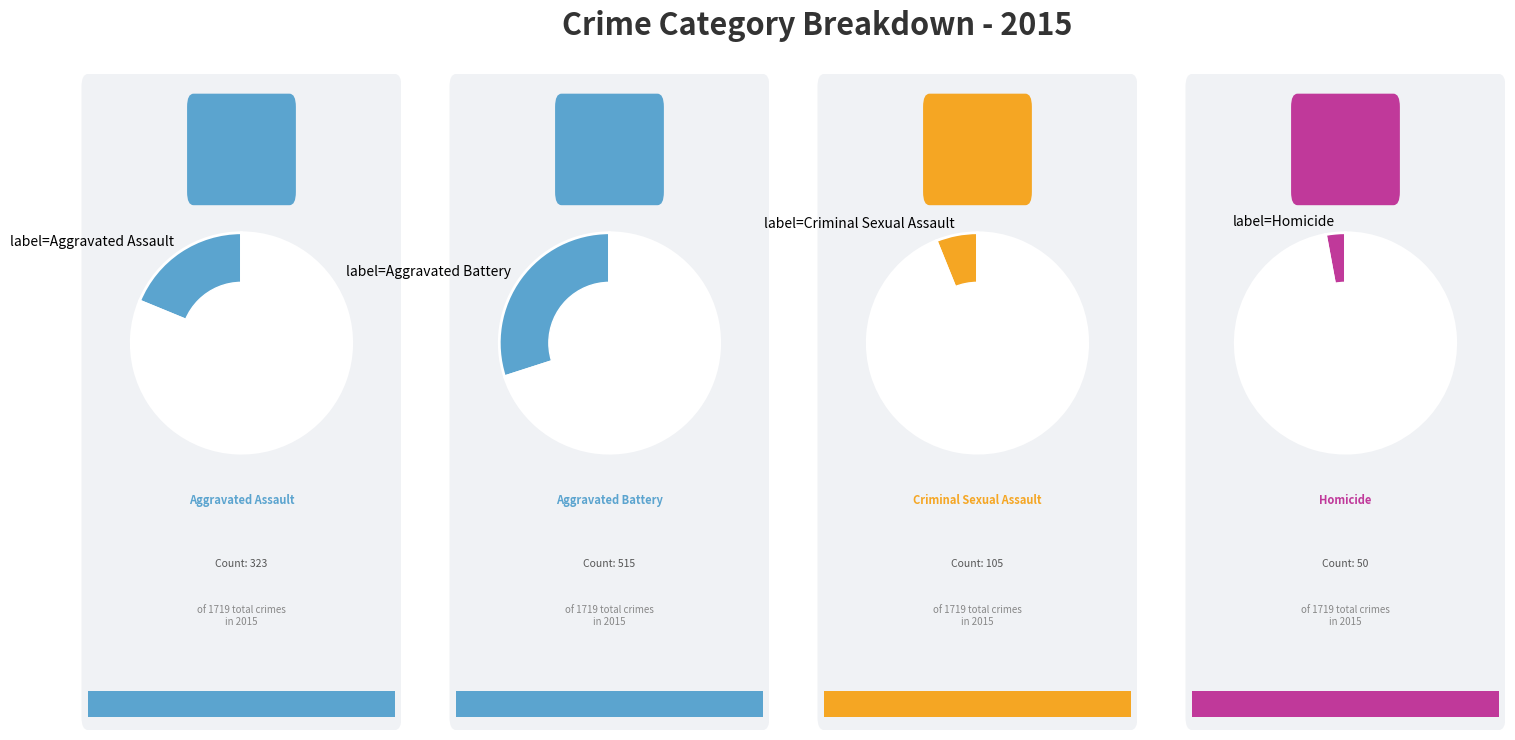

Does Homicide account for over 50% of the chart?

No